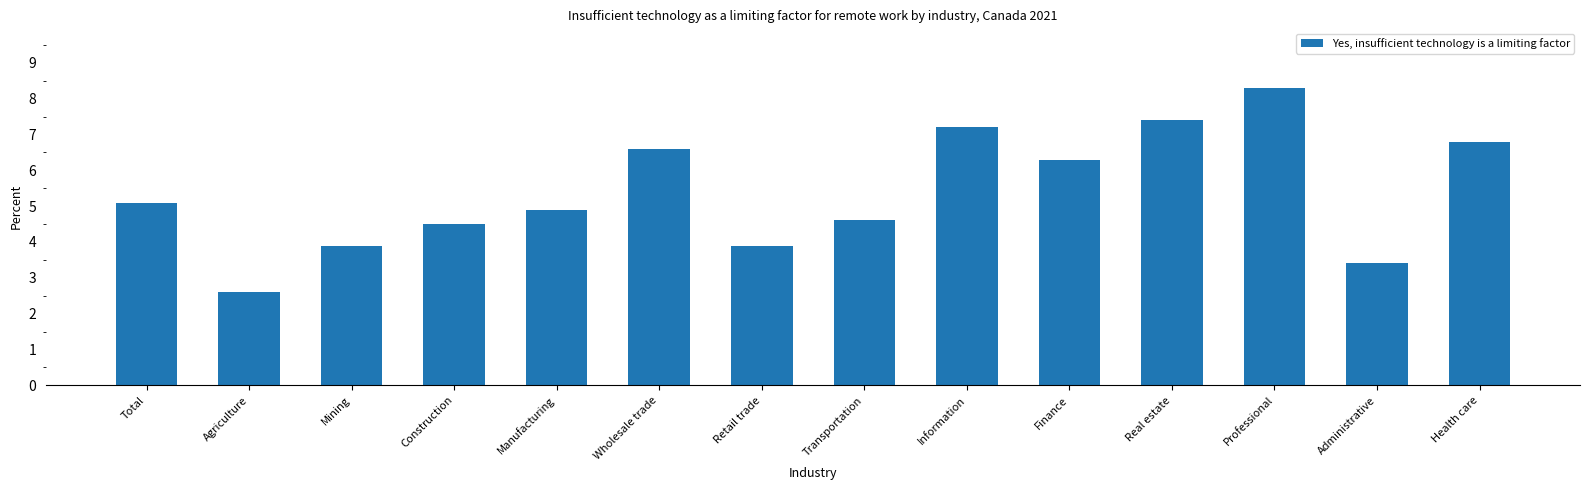

What is the label of the 14th bar from the right?

Total